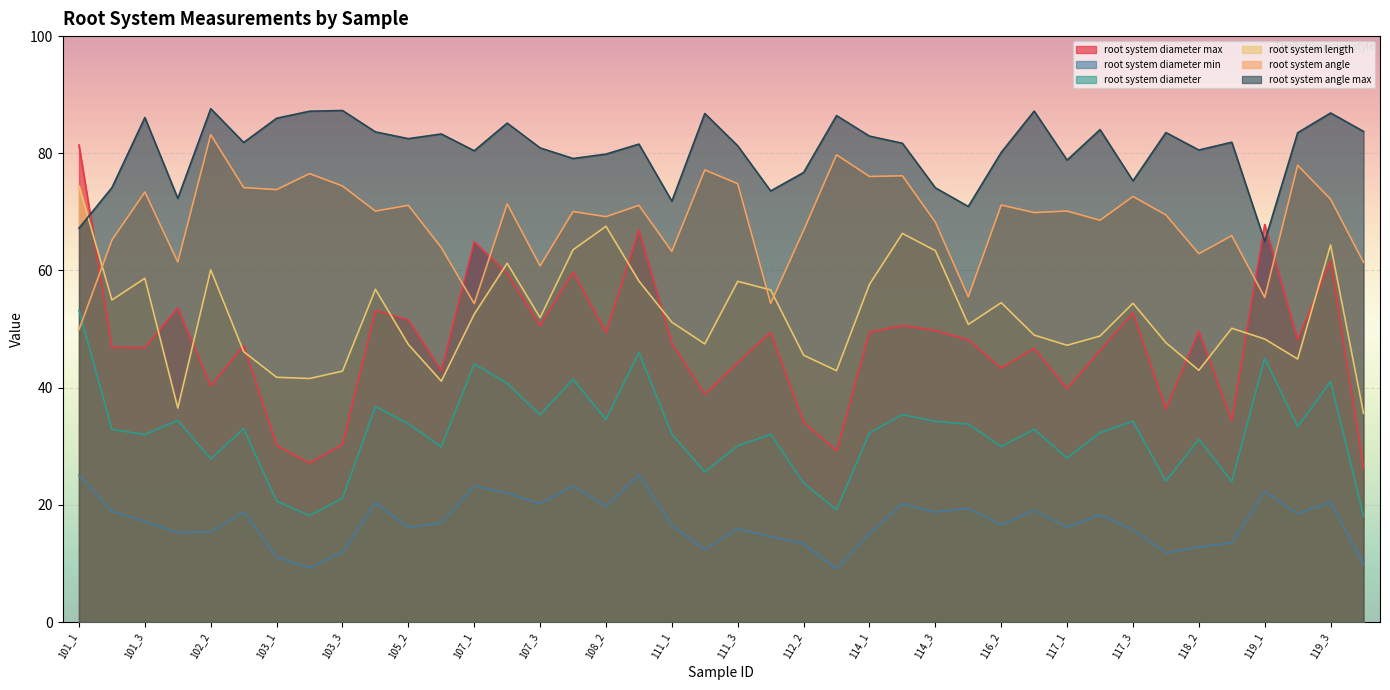

How many lines are shown in the chart?

6